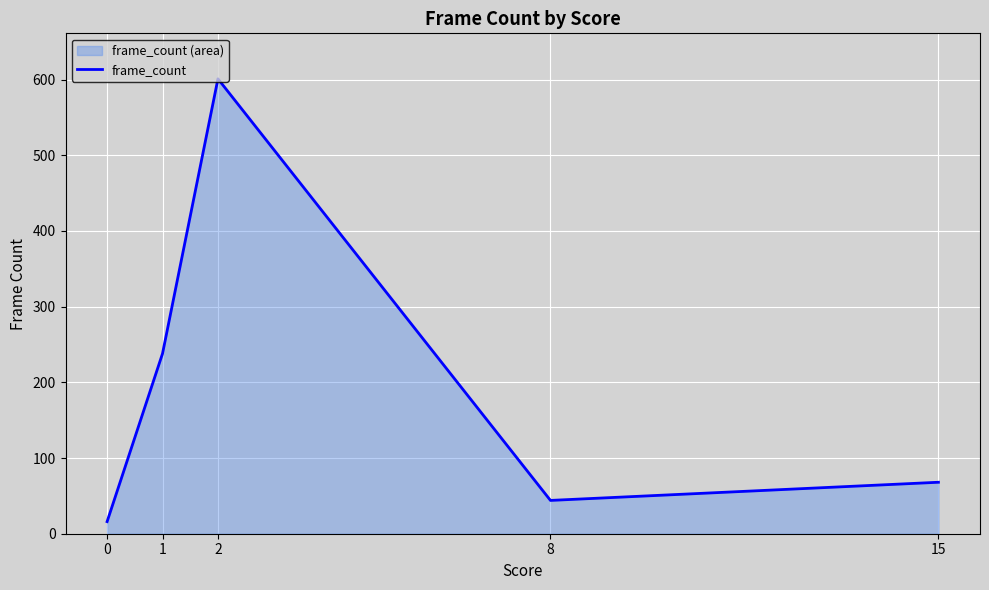

Rank the categories by value from lowest to highest.

0, 8, 15, 1, 2